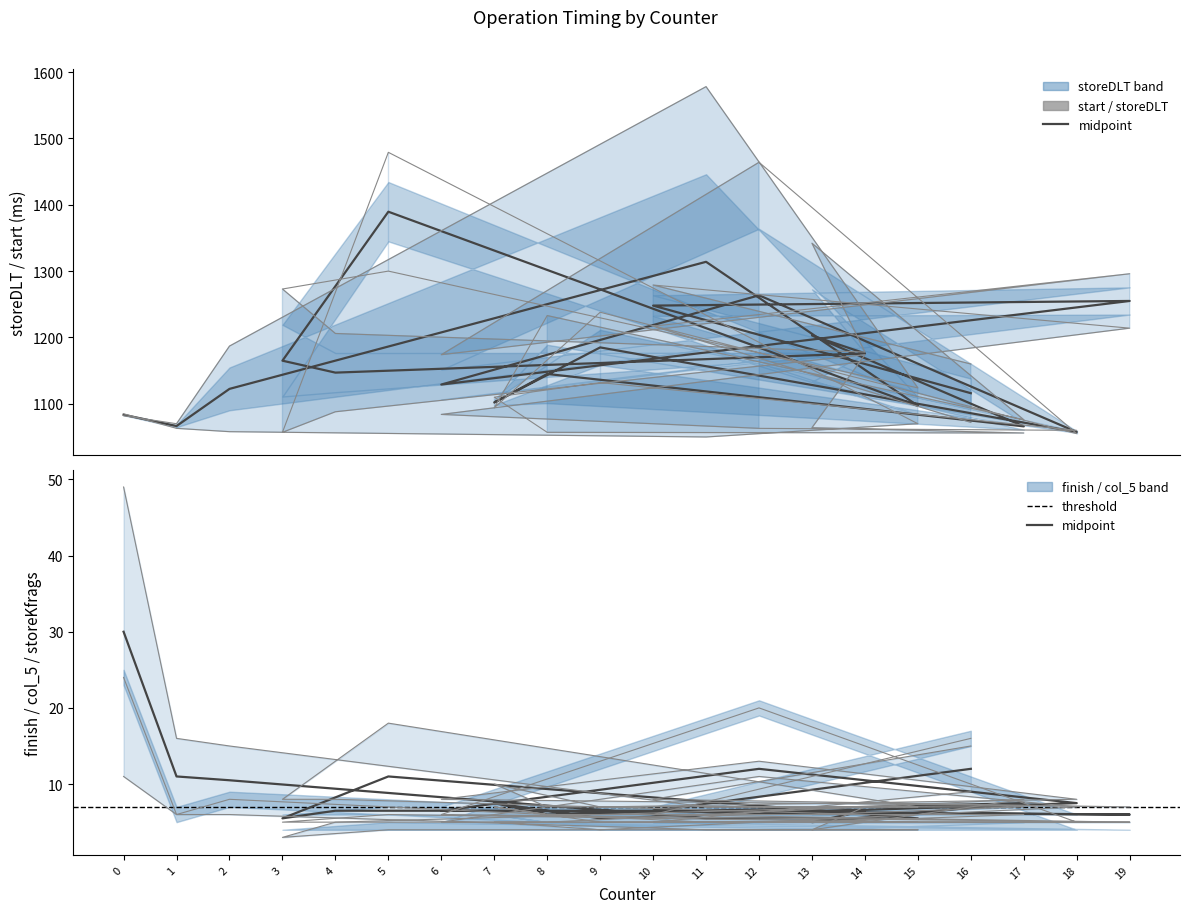

What is the difference between the maximum and minimum values in the start series?

429